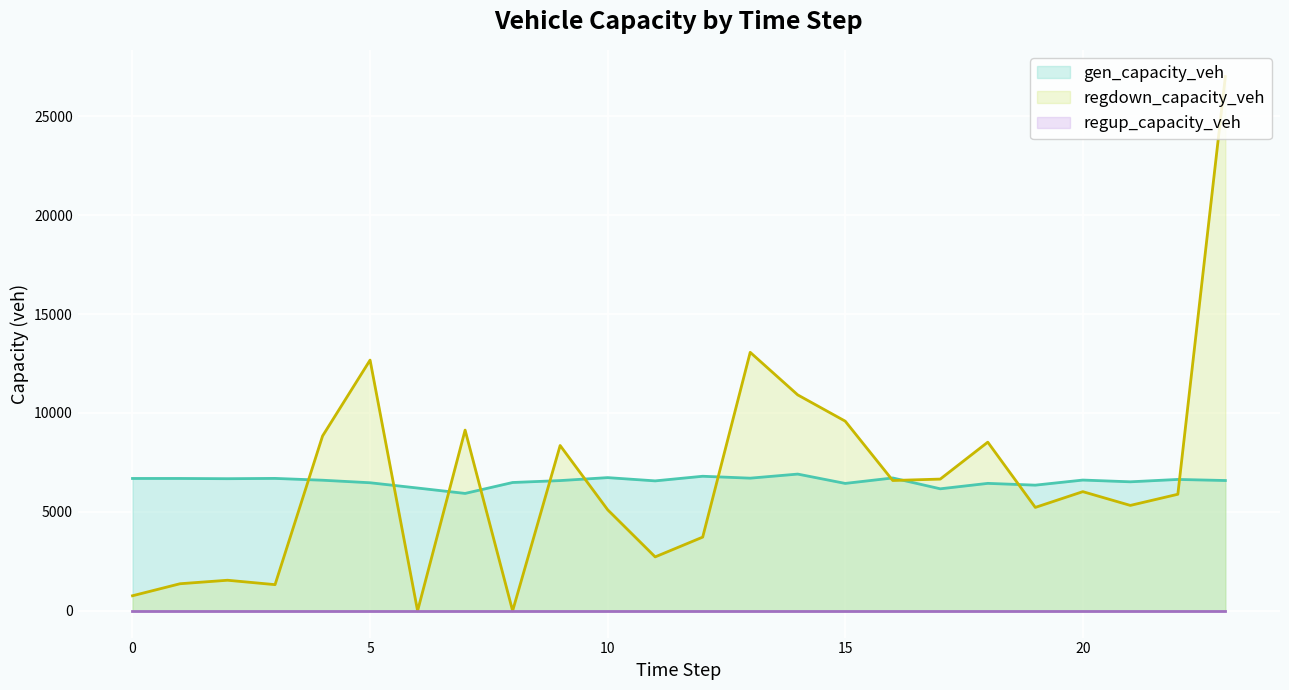

At which label is gen_capacity_veh closest to 6423?

15